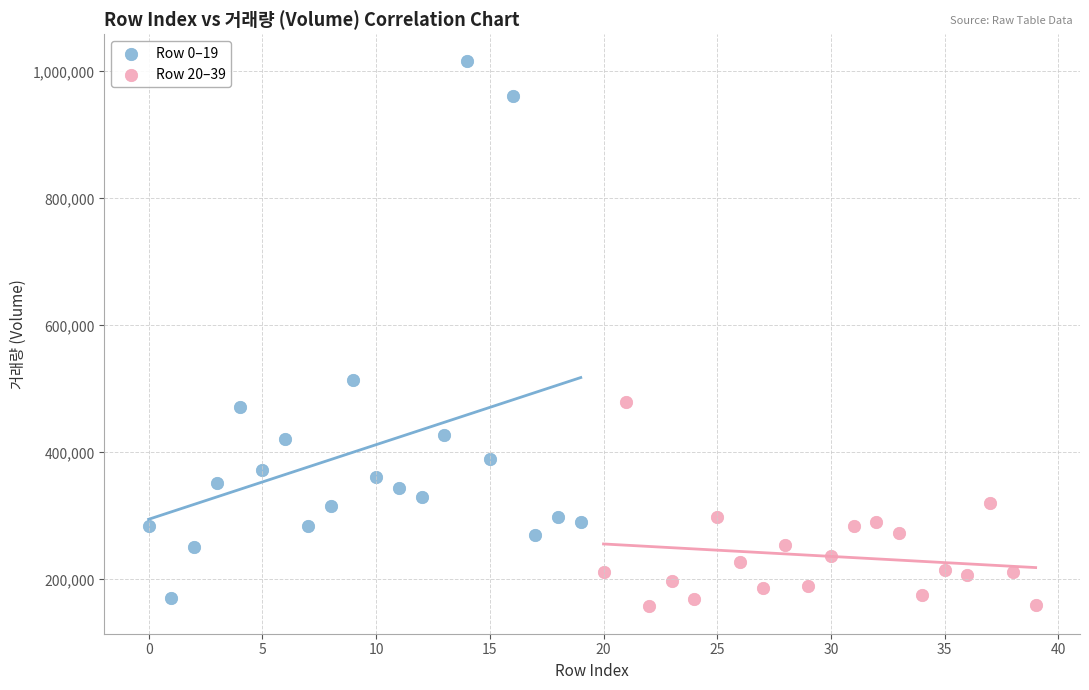

What are all the series names shown in the legend?

Row 0–19, Row 20–39